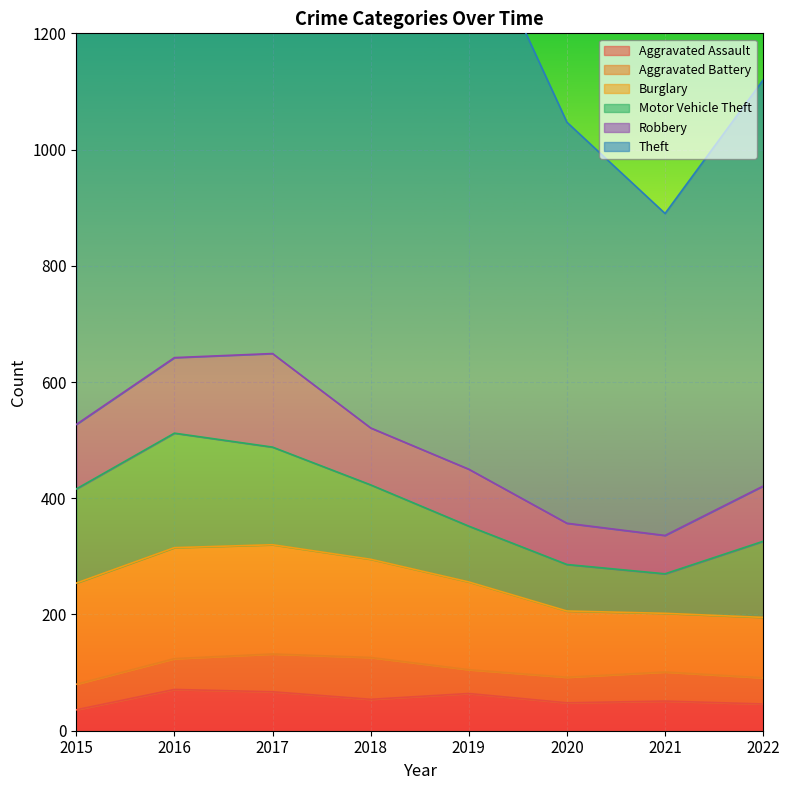

Which category has the lowest value across all series?

2015